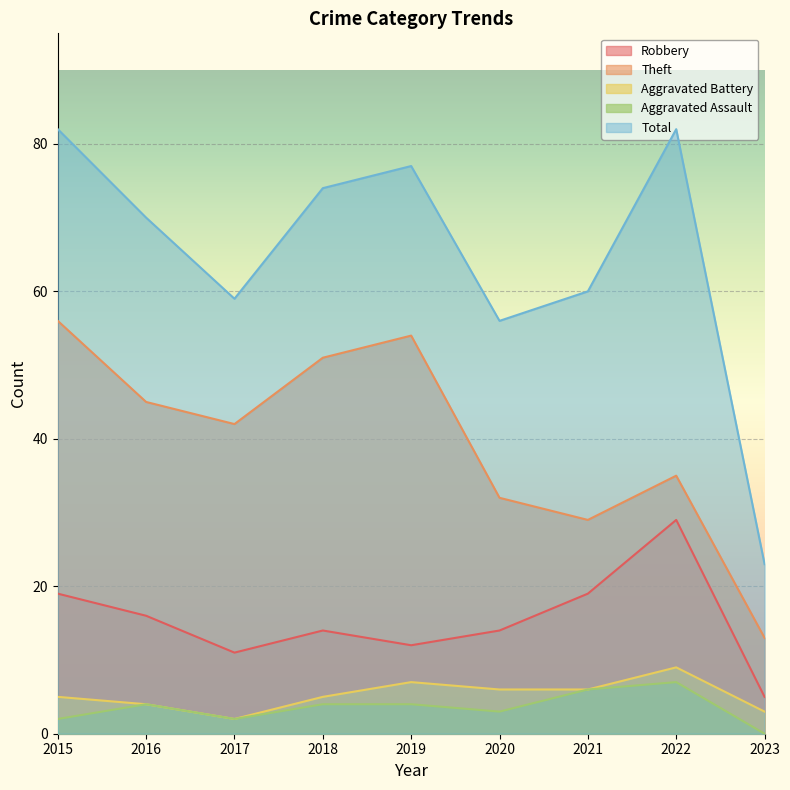

Reading left to right, extract all data points from this chart.

Robbery: 19	16	11	14	12	14	19	29	5
Theft: 56	45	42	51	54	32	29	35	13
Aggravated Battery: 5	4	2	5	7	6	6	9	3
Aggravated Assault: 2	4	2	4	4	3	6	7	0
Total: 82	70	59	74	77	56	60	82	23